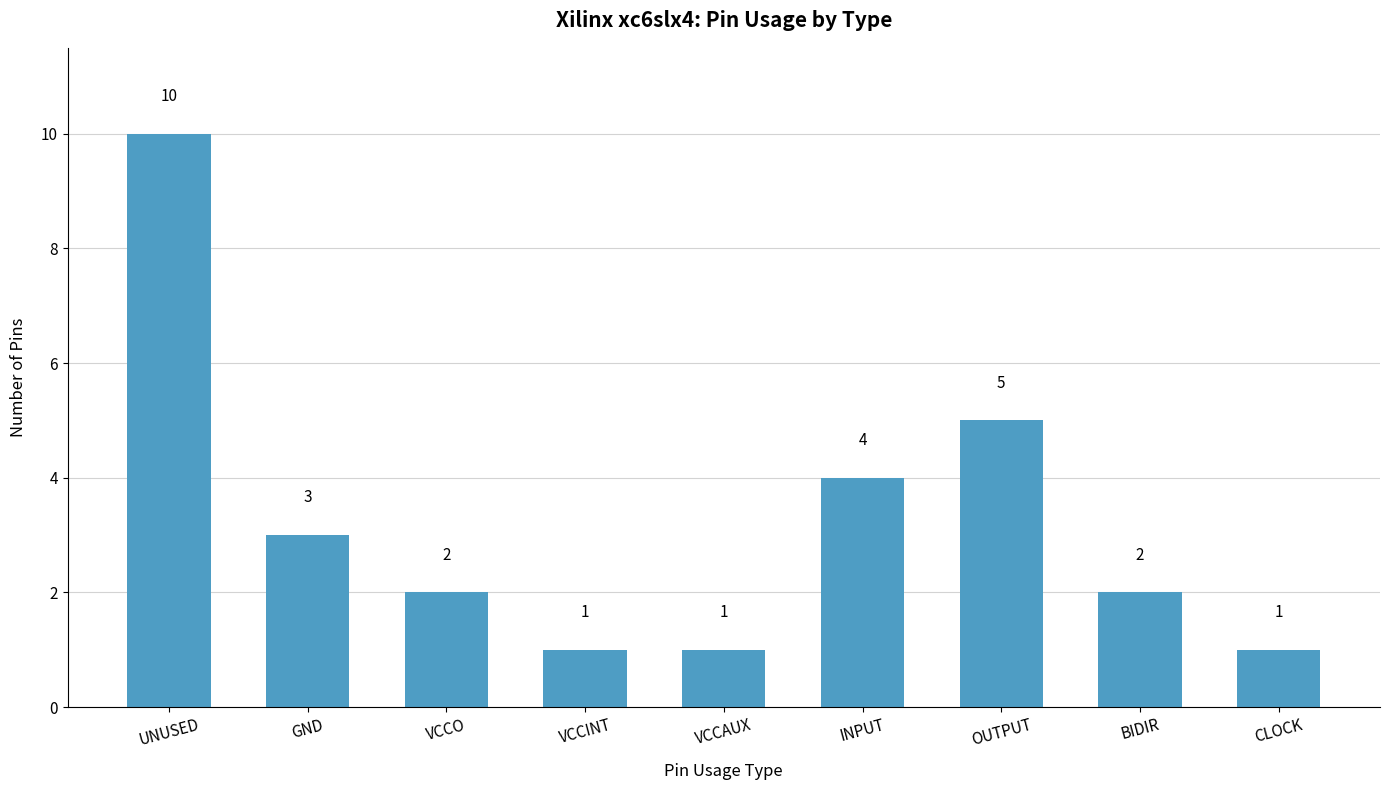

What is the average value?

3